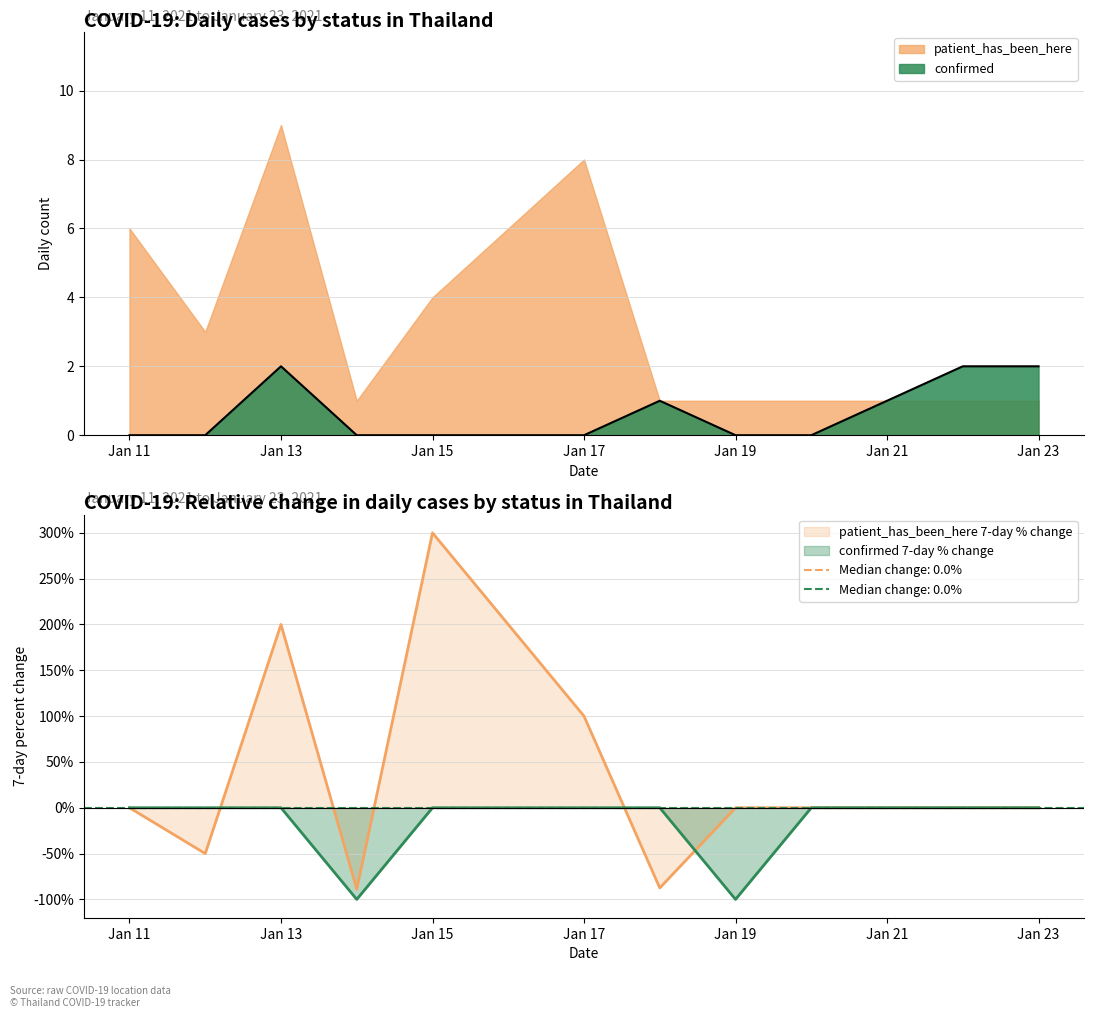

What is the total value across all series at Jan 11?

6